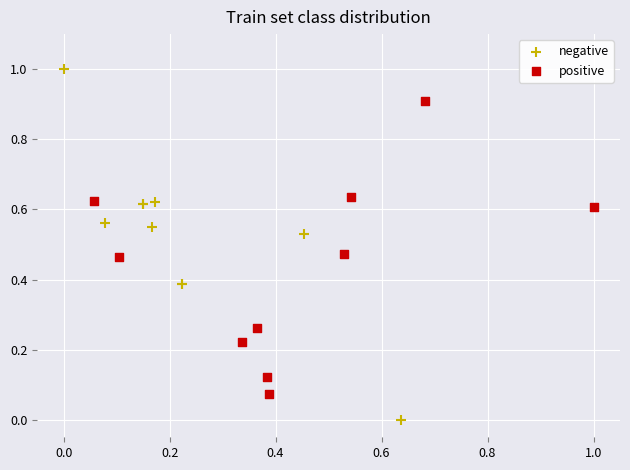

Which series has the largest Y range (max minus min)?

negative